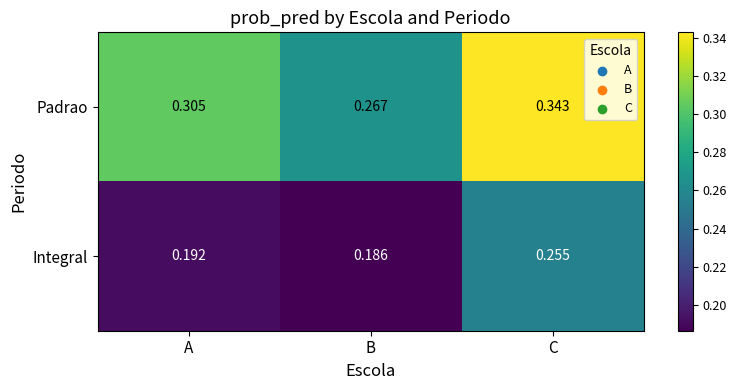

Which series has the largest total across all categories?

Padrao